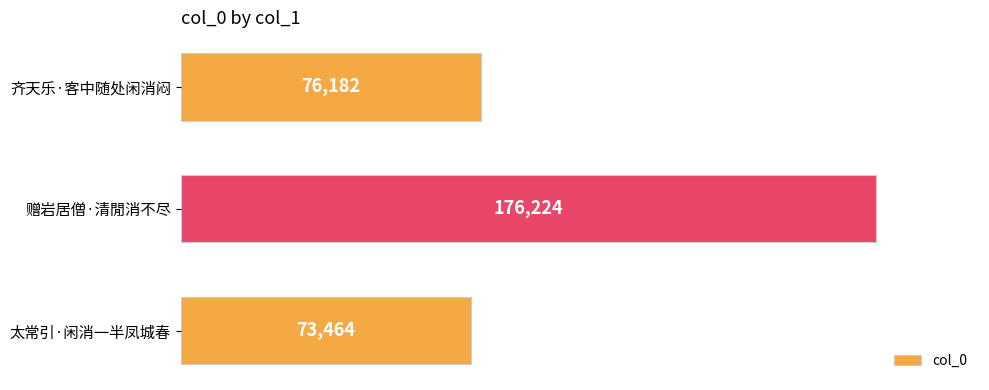

Which label corresponds to the largest value in the chart?

赠岩居僧·清閒消不尽